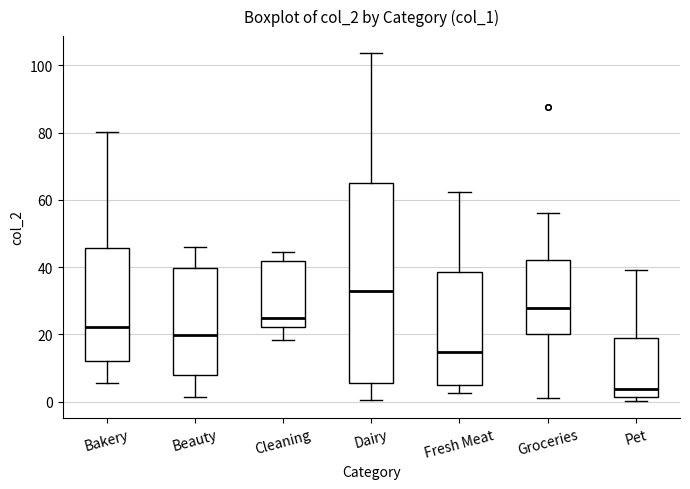

Where does the upper whisker of the box for Fresh Meat end on the y-axis? The values are not printed on the chart, so give them approximately, as read against the axis.

62